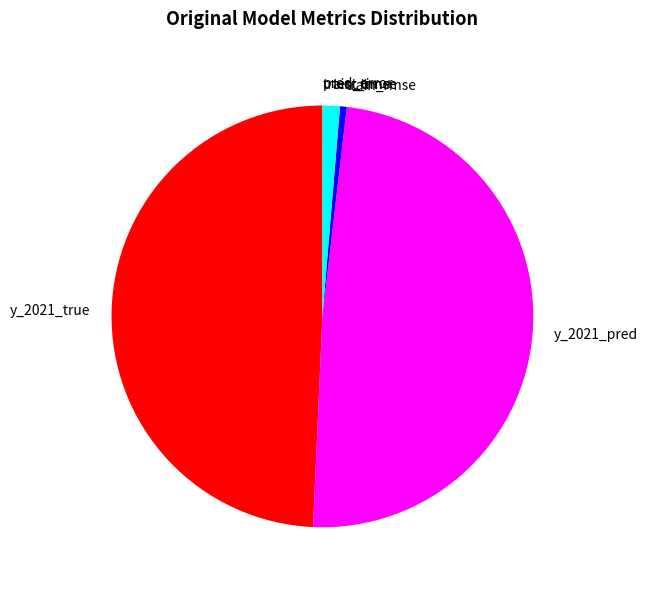

Approximately how many times larger is the value at y_2021_true compared to y_2021_pred?

1.0